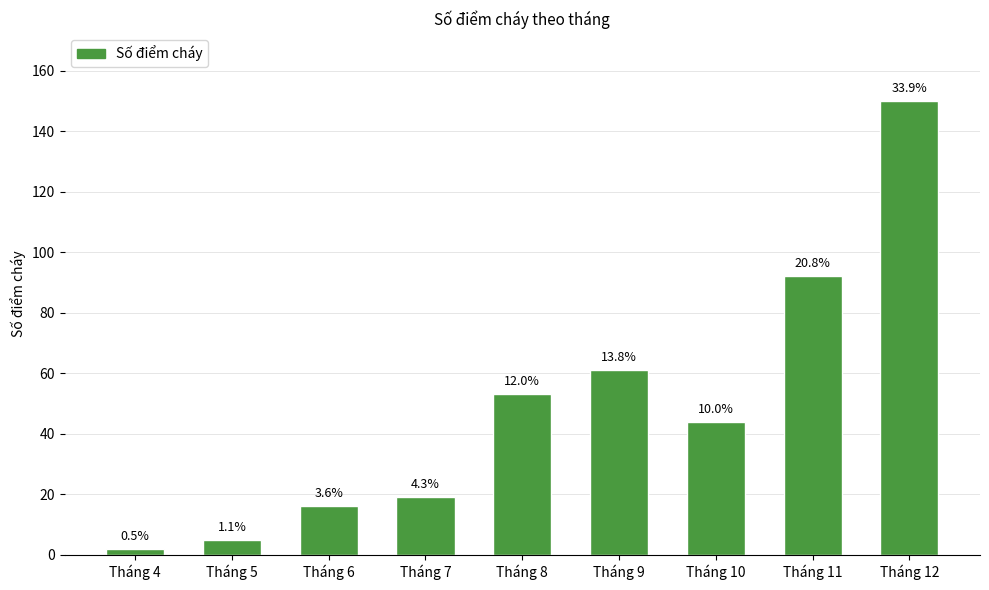

Rank the categories by value from lowest to highest.

Tháng 4, Tháng 5, Tháng 6, Tháng 7, Tháng 10, Tháng 8, Tháng 9, Tháng 11, Tháng 12